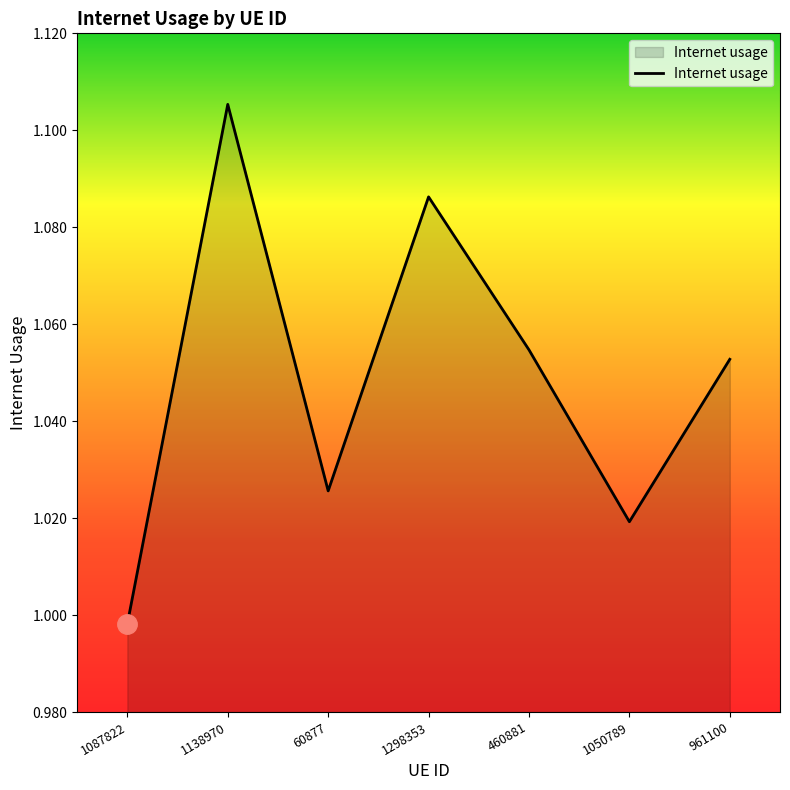

At which category does the data reach its first local peak?

1138970